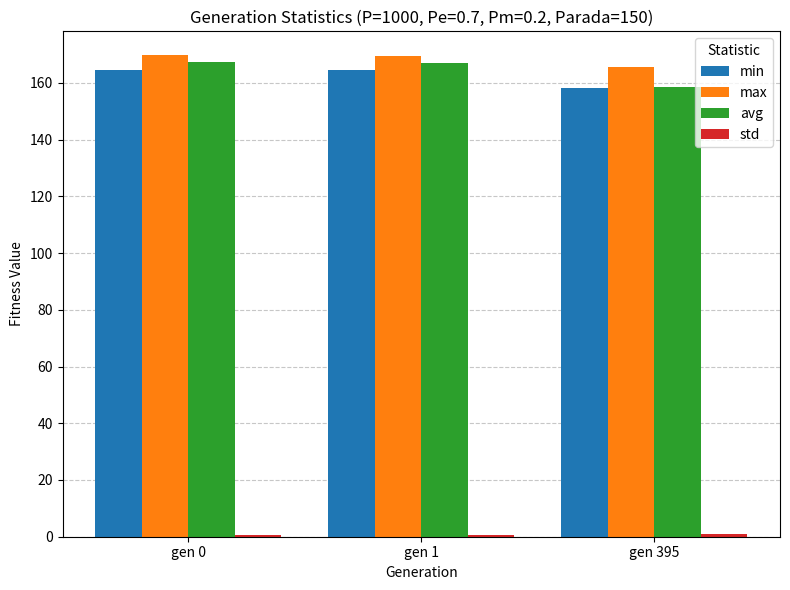

The max series shows 278.0 at gen 395. True or false?

False